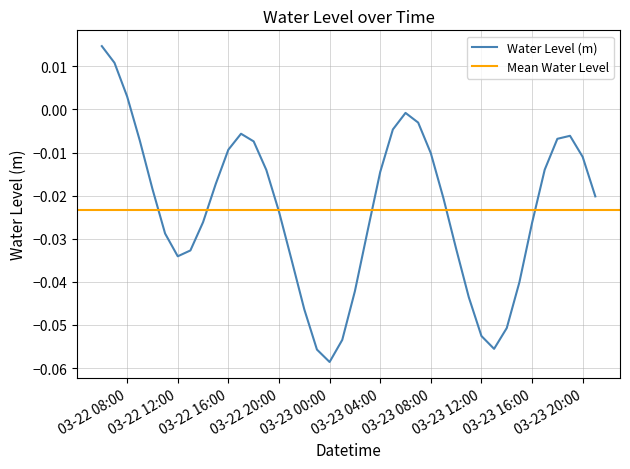

Reading left to right, what are all the values shown in this chart?

0.0	0.0	0.0	-0.0	-0.0	-0.0	-0.0	-0.0	-0.0	-0.0	-0.0	-0.0	-0.0	-0.0	-0.0	-0.0	-0.0	-0.1	-0.1	-0.1	-0.0	-0.0	-0.0	-0.0	-0.0	-0.0	-0.0	-0.0	-0.0	-0.0	-0.1	-0.1	-0.1	-0.0	-0.0	-0.0	-0.0	-0.0	-0.0	-0.0